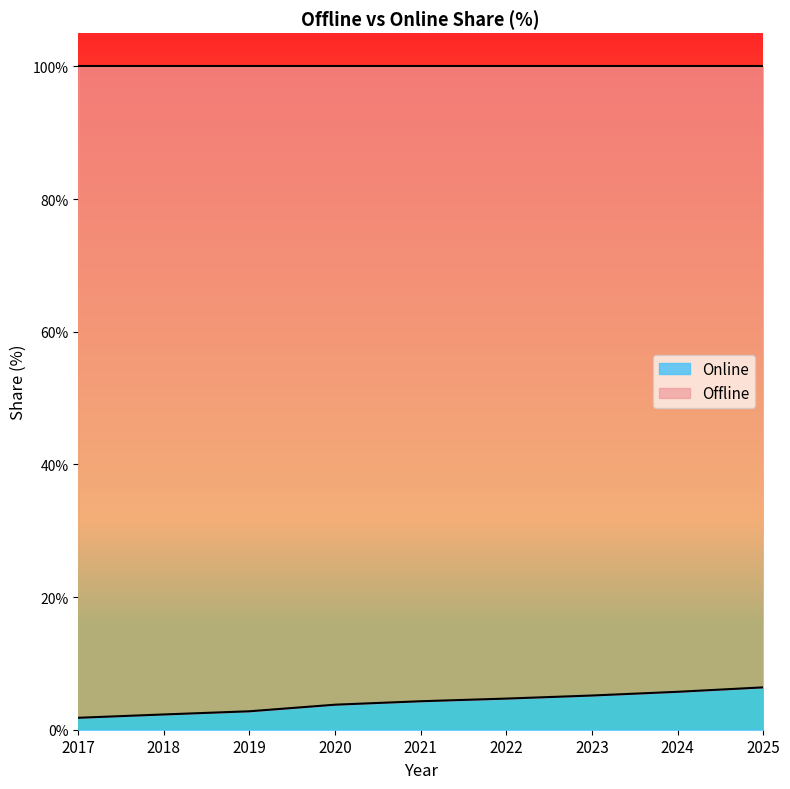

Which label corresponds to the smallest value in the chart?

2017